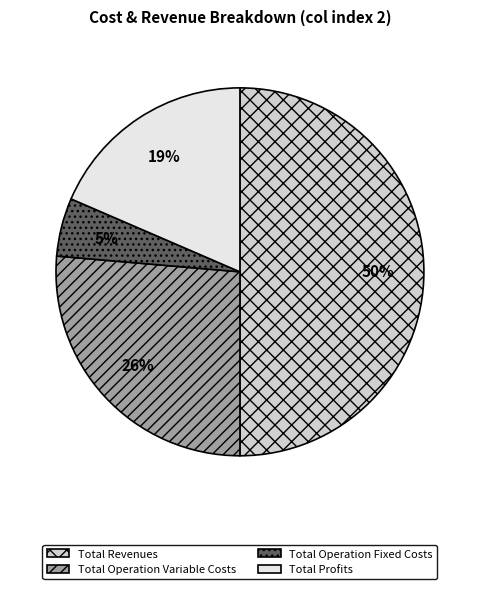

To the nearest percent, what is the difference between the largest and smallest slice percentages?

45%